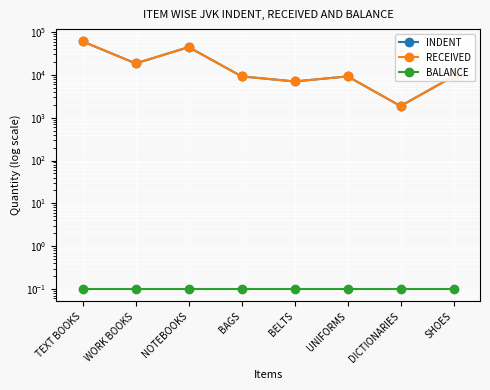

Reading left to right, extract all data points from this chart.

INDENT: 60340.0	18533.0	44562.0	9240.0	7025.0	9240.0	1872.0	9240.0
RECEIVED: 60340.0	18533.0	44562.0	9240.0	7025.0	9240.0	1872.0	9240.0
BALANCE: 0.1	0.1	0.1	0.1	0.1	0.1	0.1	0.1